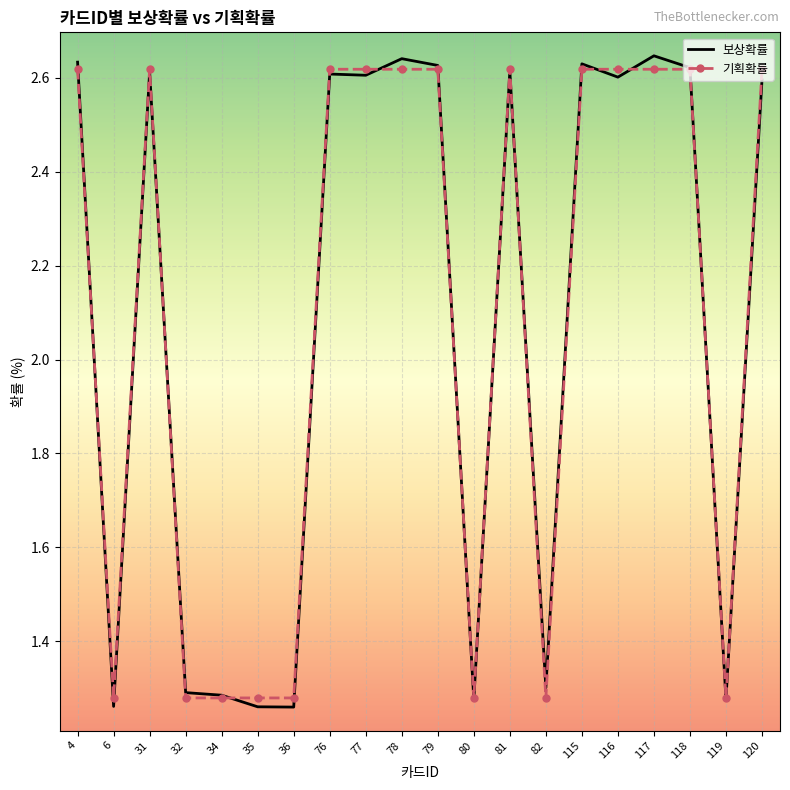

Which series has the largest range (max minus min)?

보상확률